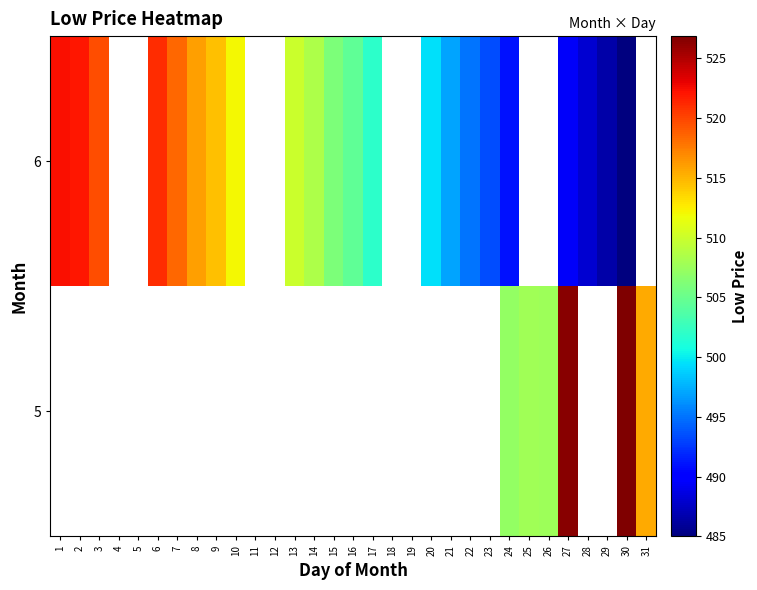

Which category has the highest value across all series?

30